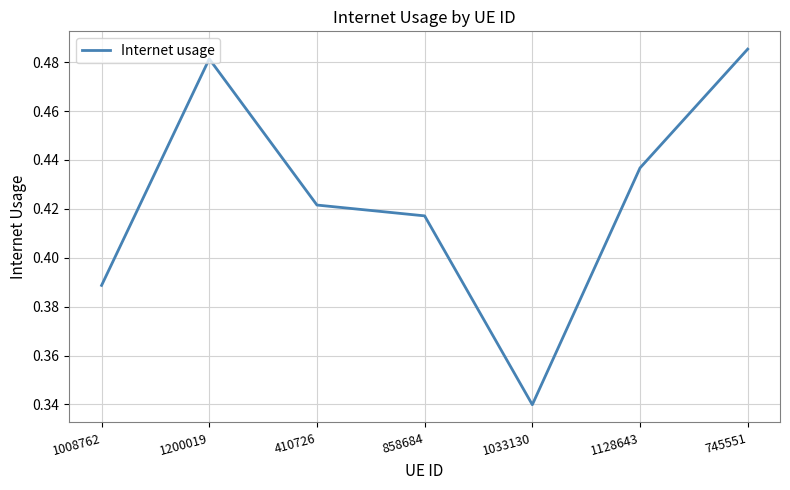

What position from the left is 410726?

3